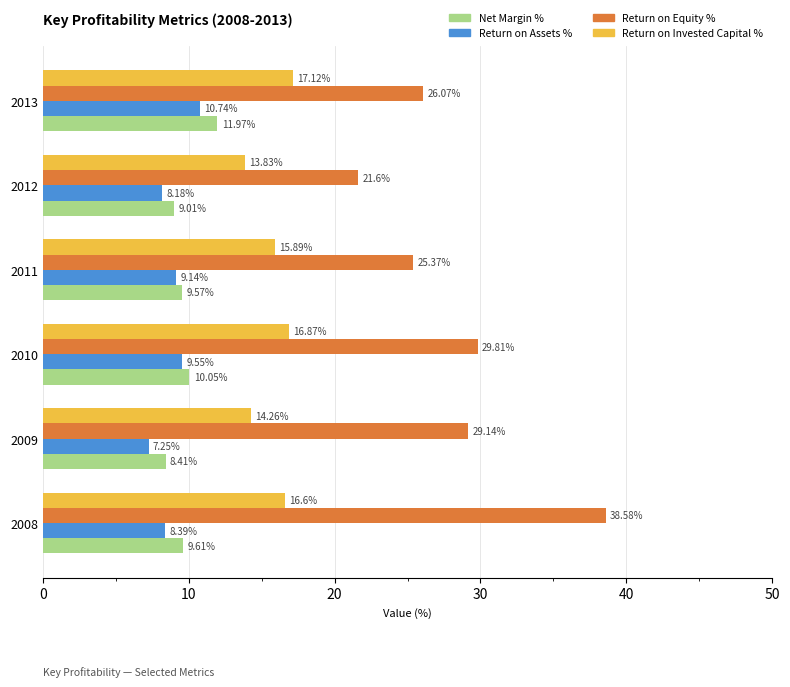

Which series has the widest spread of values?

Return on Equity %